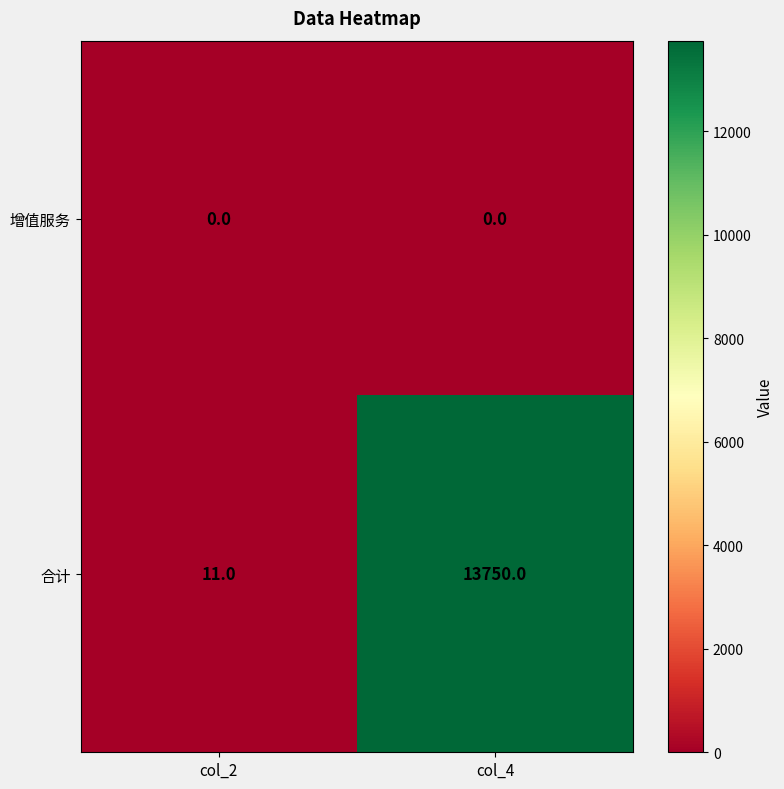

What is the greatest value displayed?

13750